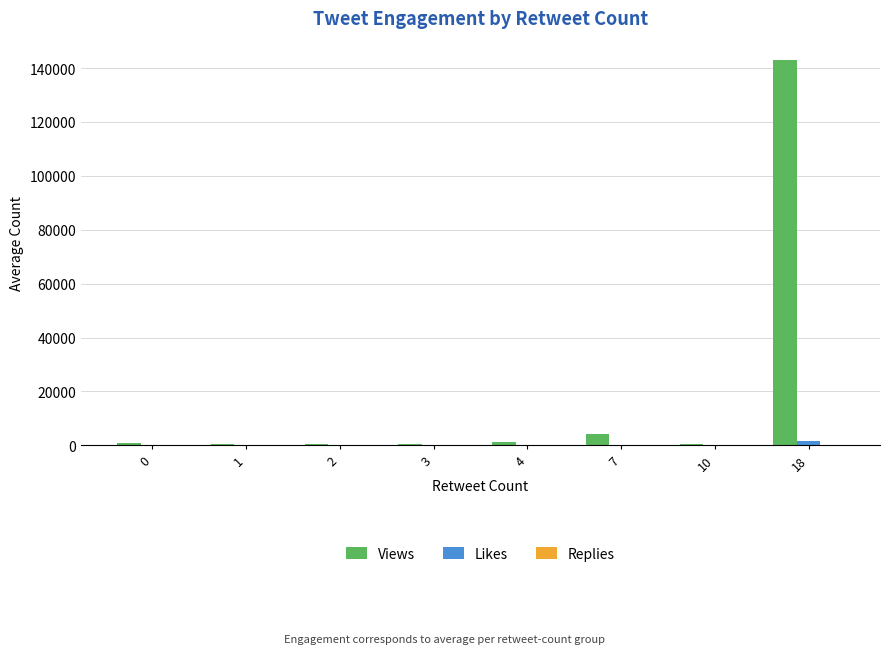

Which series has the widest spread of values?

Views